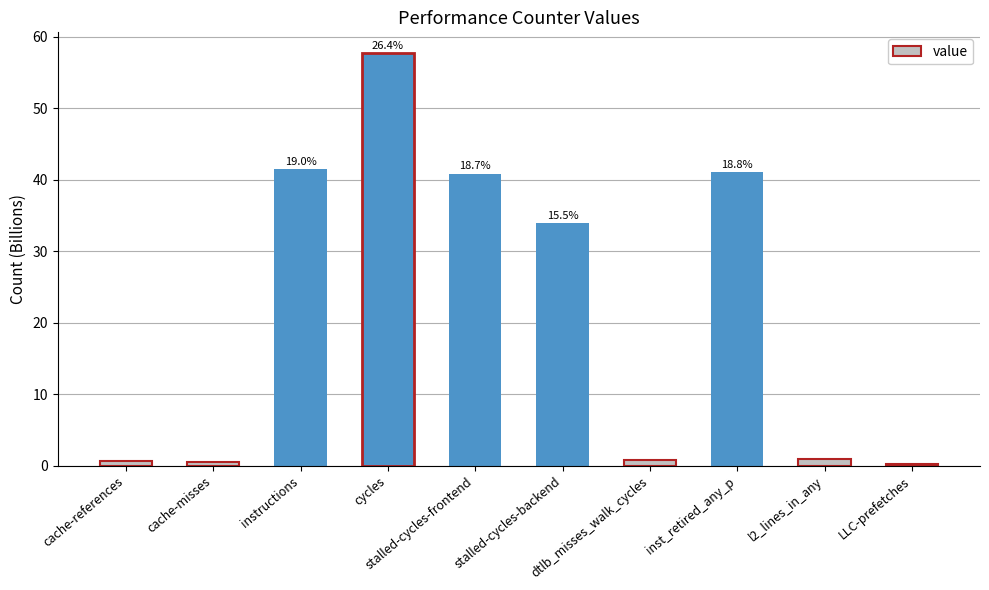

Reading left to right, what are all the values shown in this chart?

cache-references=0.6	cache-misses=0.6	instructions=41.5	cycles=57.7	stalled-cycles-frontend=40.9	stalled-cycles-backend=33.9	dtlb_misses_walk_cycles=0.9	inst_retired_any_p=41.1	l2_lines_in_any=0.9	LLC-prefetches=0.3